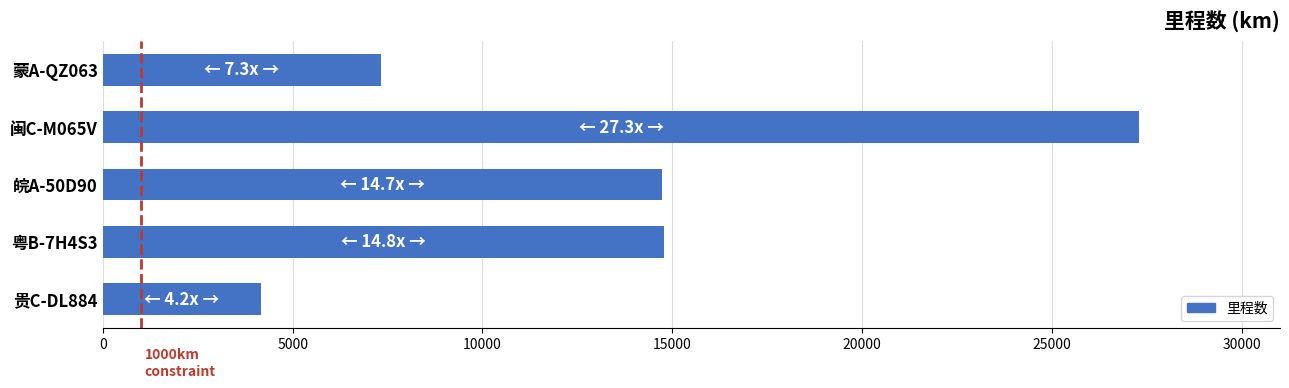

Count the number of values greater than 14734.

3